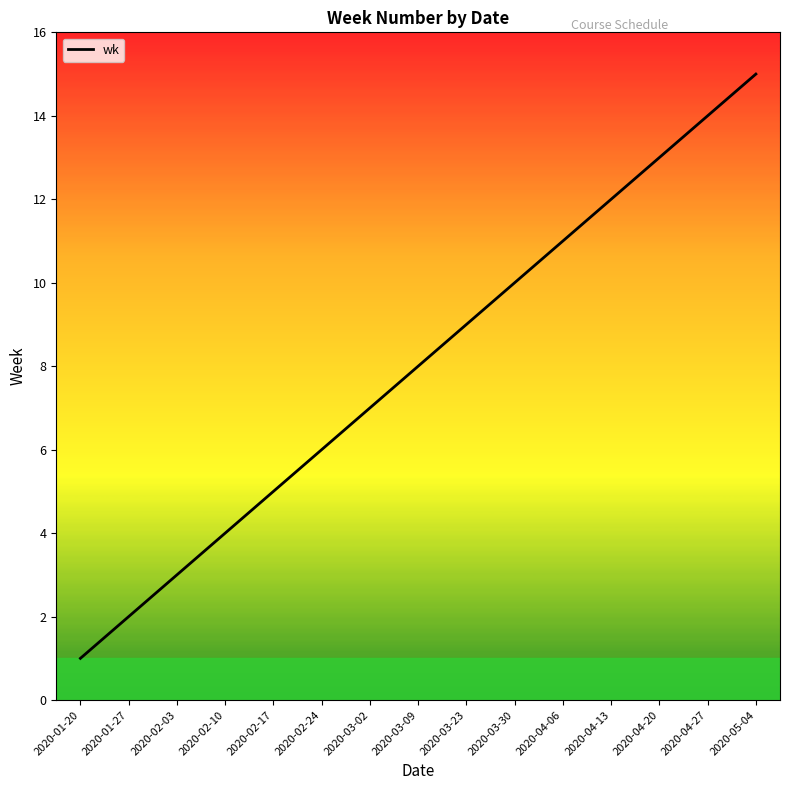

The value at 2020-02-24 is 6. True or false?

True